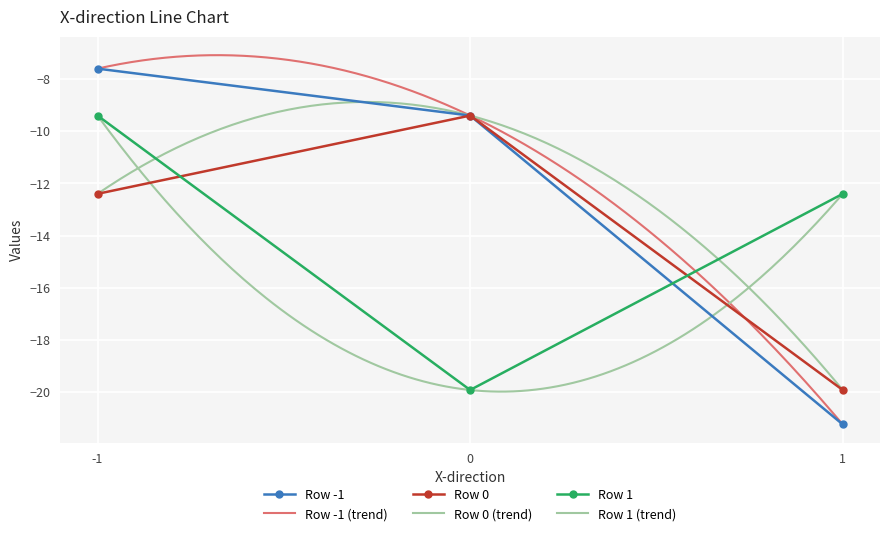

The Row -1 series shows -7.6 at -1. True or false?

True